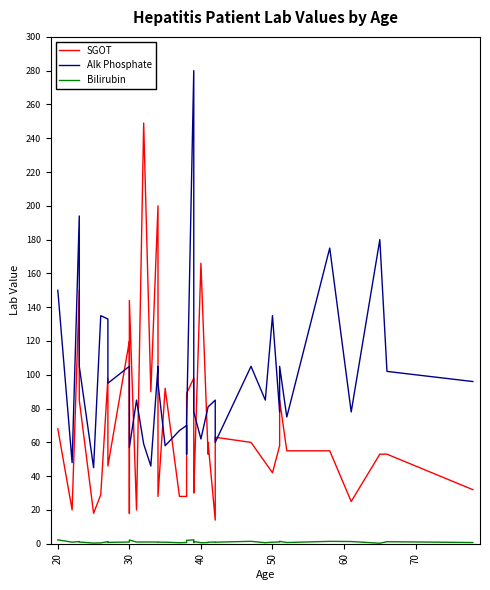

Reading right to left, what are all the values shown in this chart?

SGOT: 32.0	53.0	53.0	25.0	55.0	55.0	85.0	58.0	42.0	48.0	60.0	63.0	14.0	60.0	53.0	166.0	30.0	48.0	98.0	89.0	42.0	28.0	28.0	92.0	28.0	200.0	90.0	249.0	20.0	144.0	18.0	120.0	46.0	98.0	29.0	18.0	85.0	150.0	20.0	68.0
Alk Phosphate: 96.0	102.0	180.0	78.0	175.0	75.0	105.0	78.0	135.0	85.0	105.0	60.0	85.0	81.0	81.0	62.0	78.0	105.0	280.0	72.0	53.0	70.0	67.0	58.0	95.0	105.0	46.0	59.0	85.0	57.0	85.0	105.0	95.0	133.0	135.0	45.0	105.0	194.0	48.0	150.0
Bilirubin: 0.7	1.2	0.3	1.3	1.4	0.7	1.4	1.0	0.9	0.6	1.4	0.9	1.0	0.9	0.7	0.6	1.3	0.7	2.3	2.0	0.7	0.7	0.6	0.9	0.9	1.0	1.0	1.0	1.0	2.2	1.0	1.0	0.8	1.2	0.5	0.4	1.0	1.3	0.9	2.3